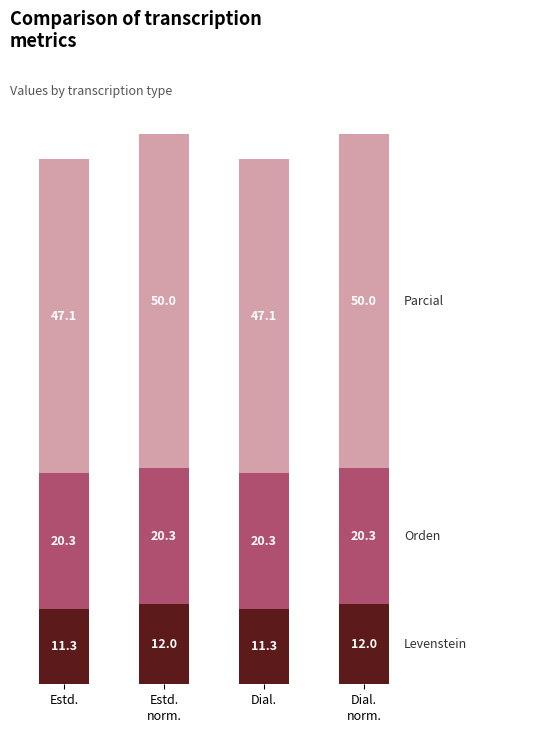

How many categories are shown in the chart?

4